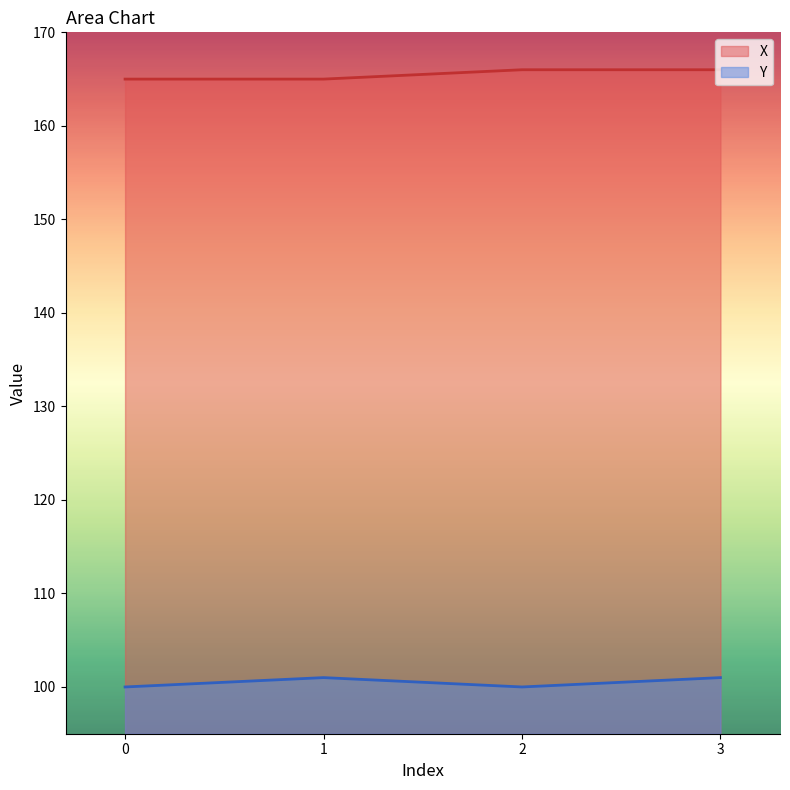

In Y, how many points are higher than both neighbors (excluding endpoints)?

1